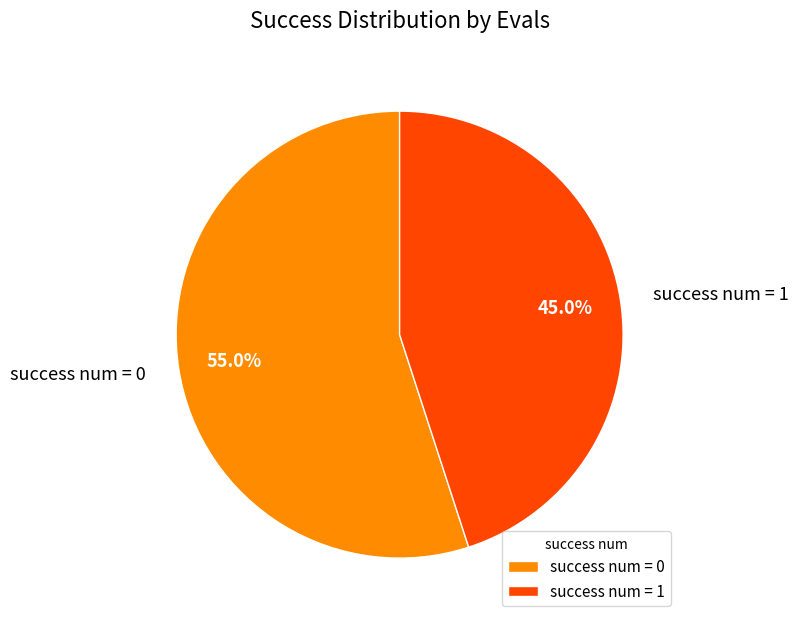

Which slice is the largest?

success num = 0